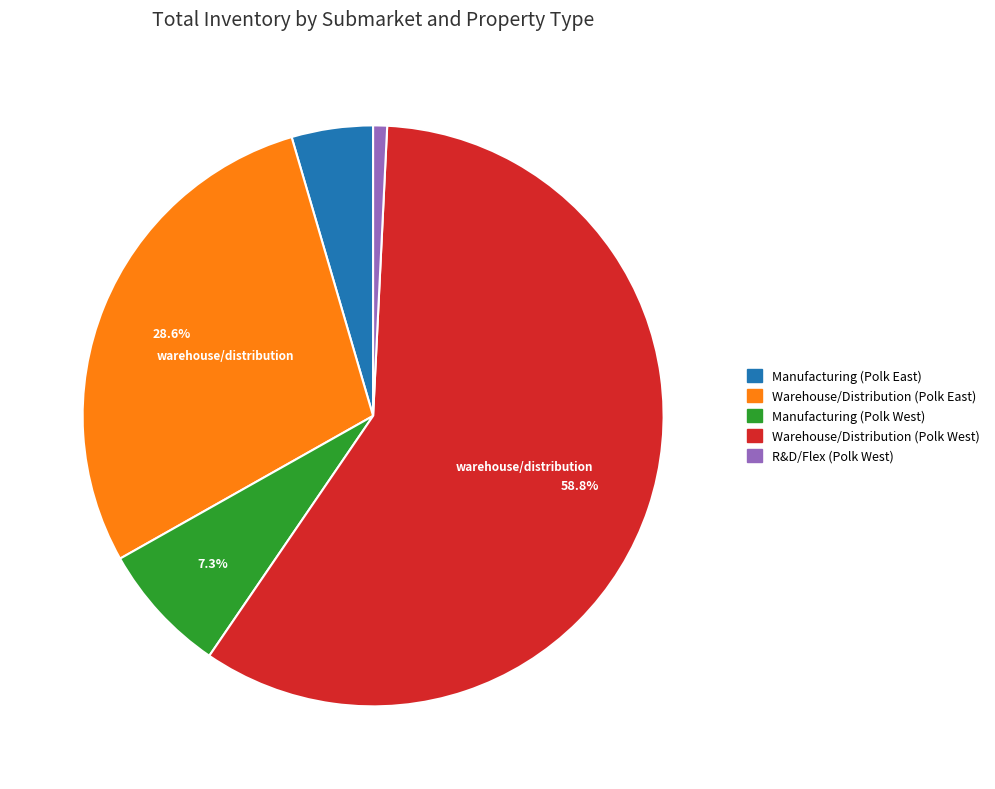

To the nearest percent, what portion does Warehouse/Distribution (Polk West) represent?

59%